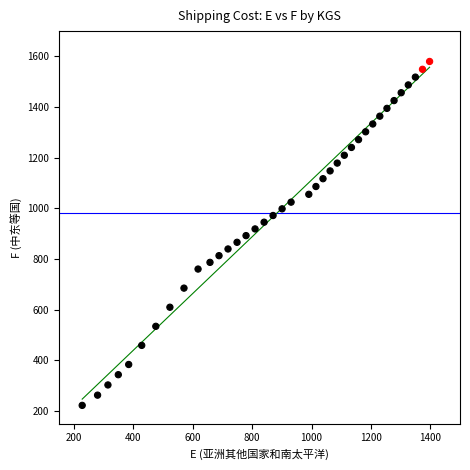

What is the range of Y values (max minus min)?

1358.5